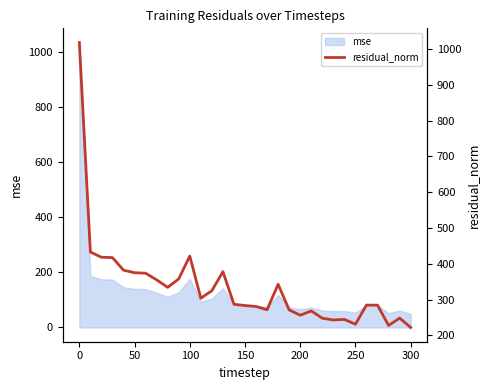

Does the chart display data point markers on the line(s)?

No